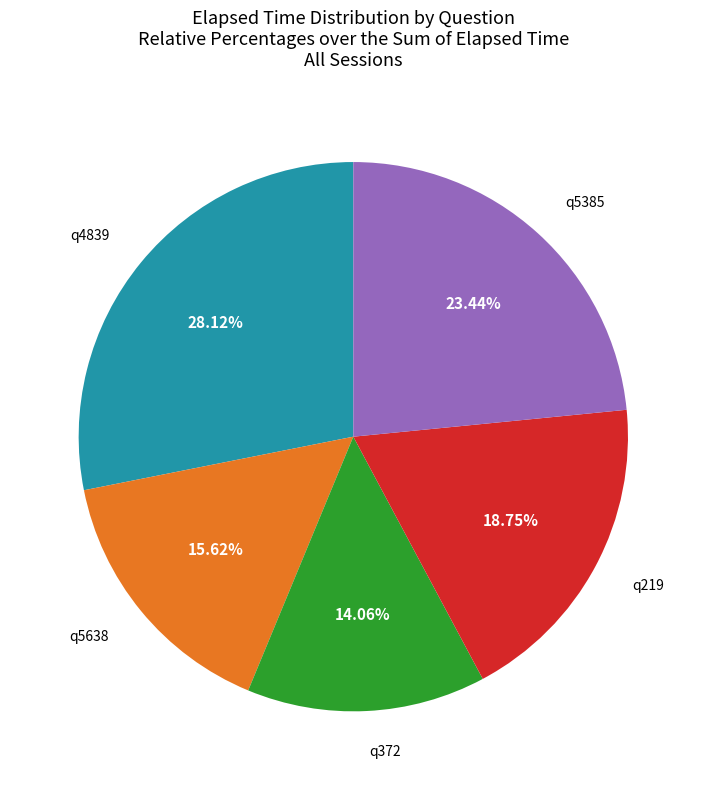

True or false: q4839 accounts for 41% of the total.

False